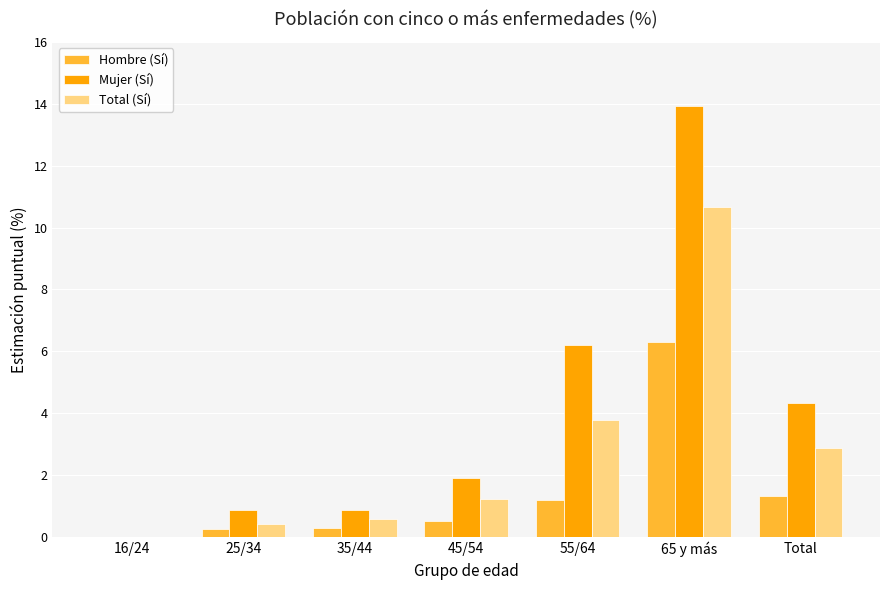

Are the bars horizontal?

No